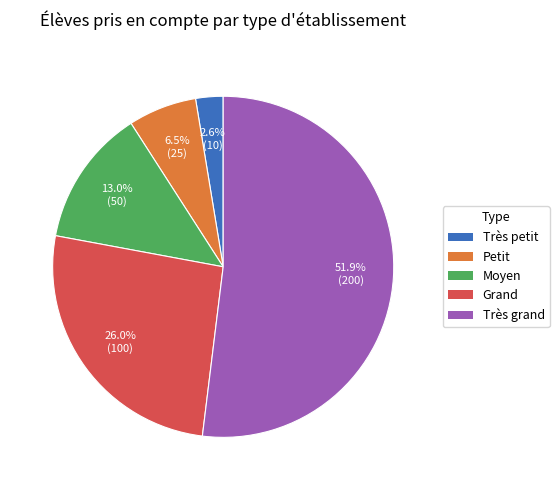

What is the ratio of the value at Grand to the value at Moyen?

2.0